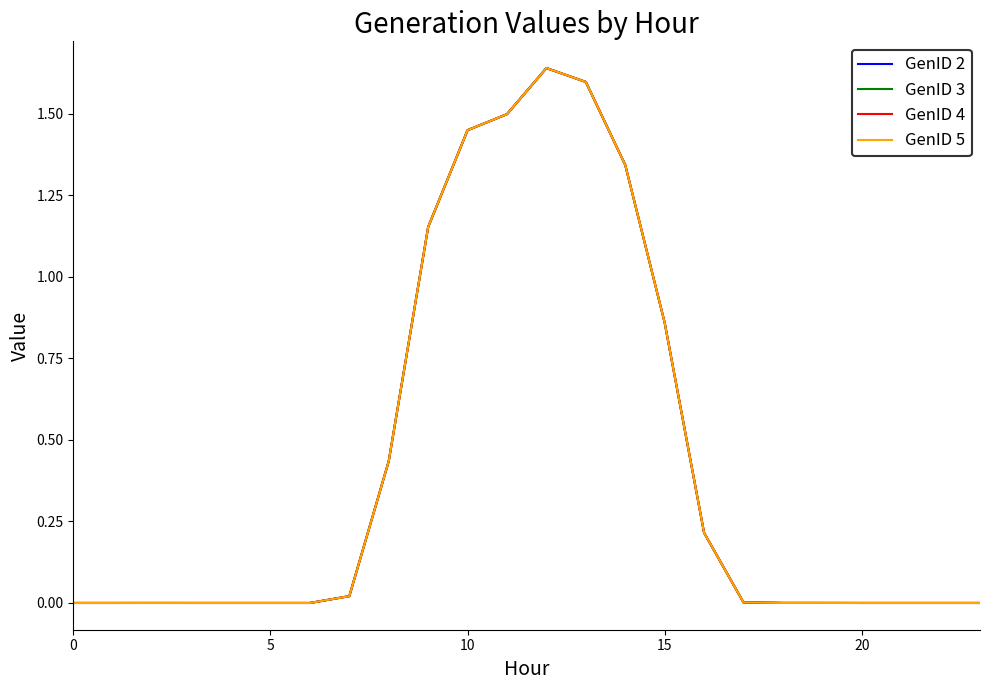

How many lines are shown in the chart?

4